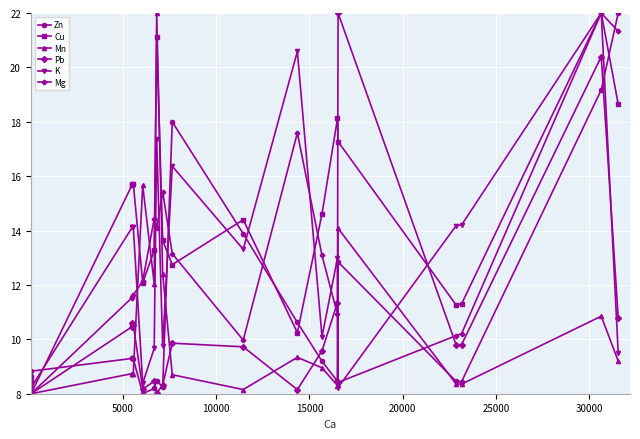

What is the smallest value displayed?

8.0